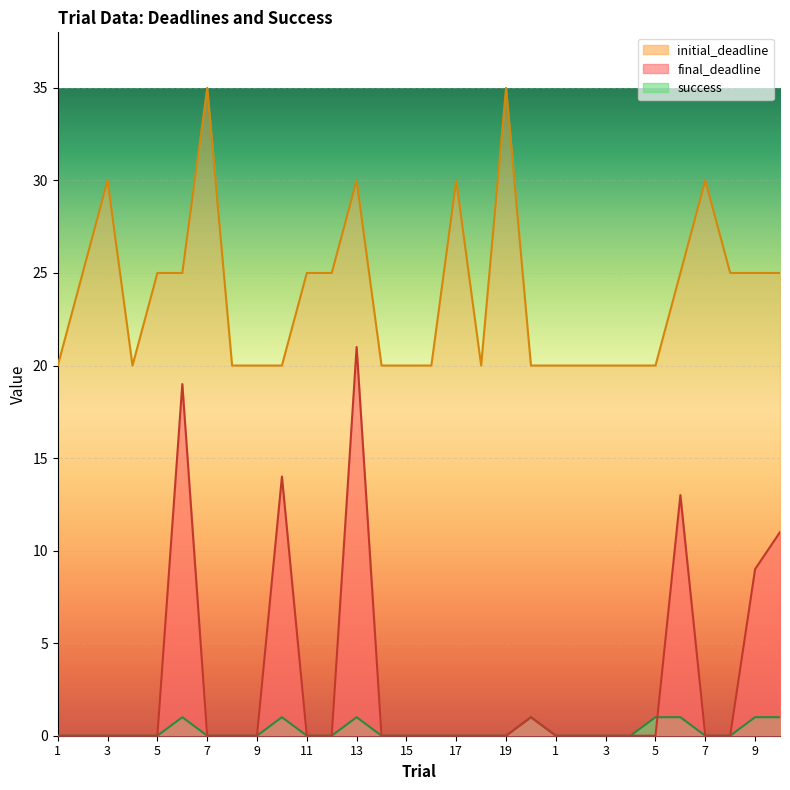

How many interior local peaks does the success series have?

4